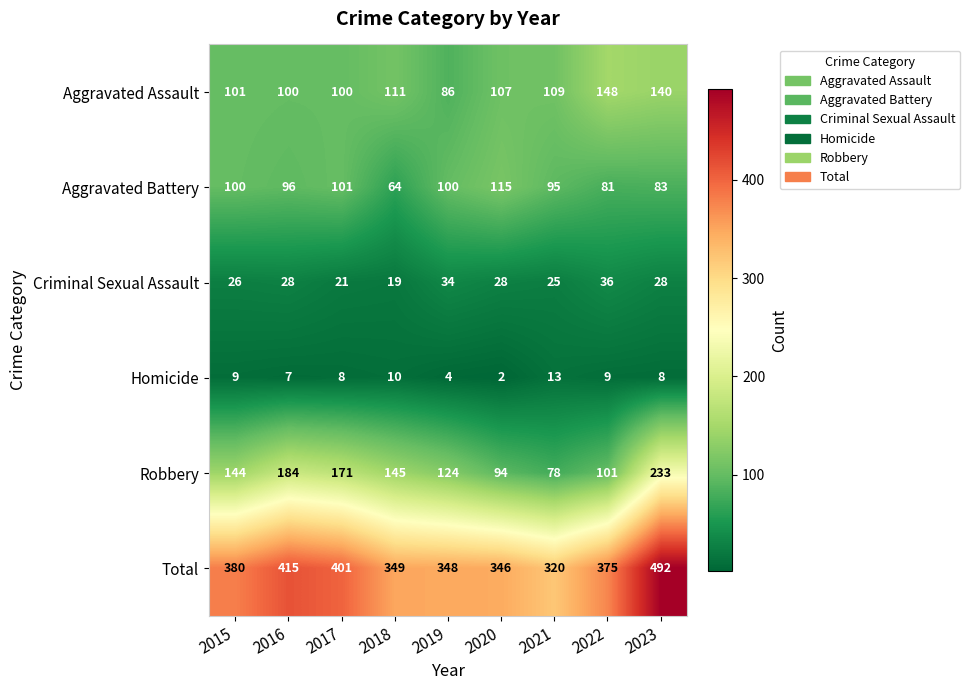

What is the maximum value shown in the chart?

492